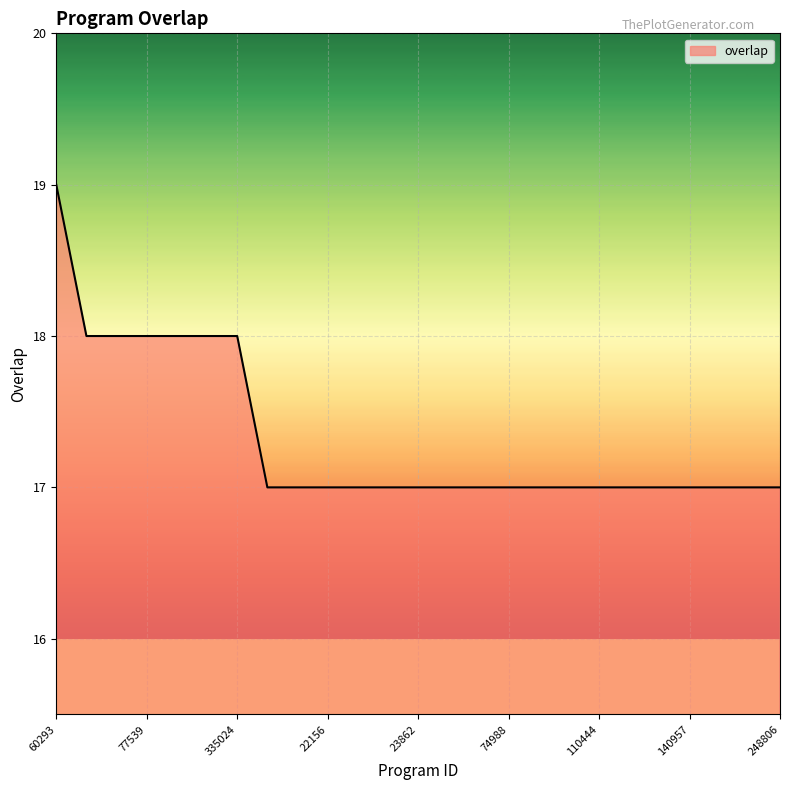

Reading left to right, list all the values displayed in this chart.

19	18	18	18	18	18	18	17	17	17	17	17	17	17	17	17	17	17	17	17	17	17	17	17	17